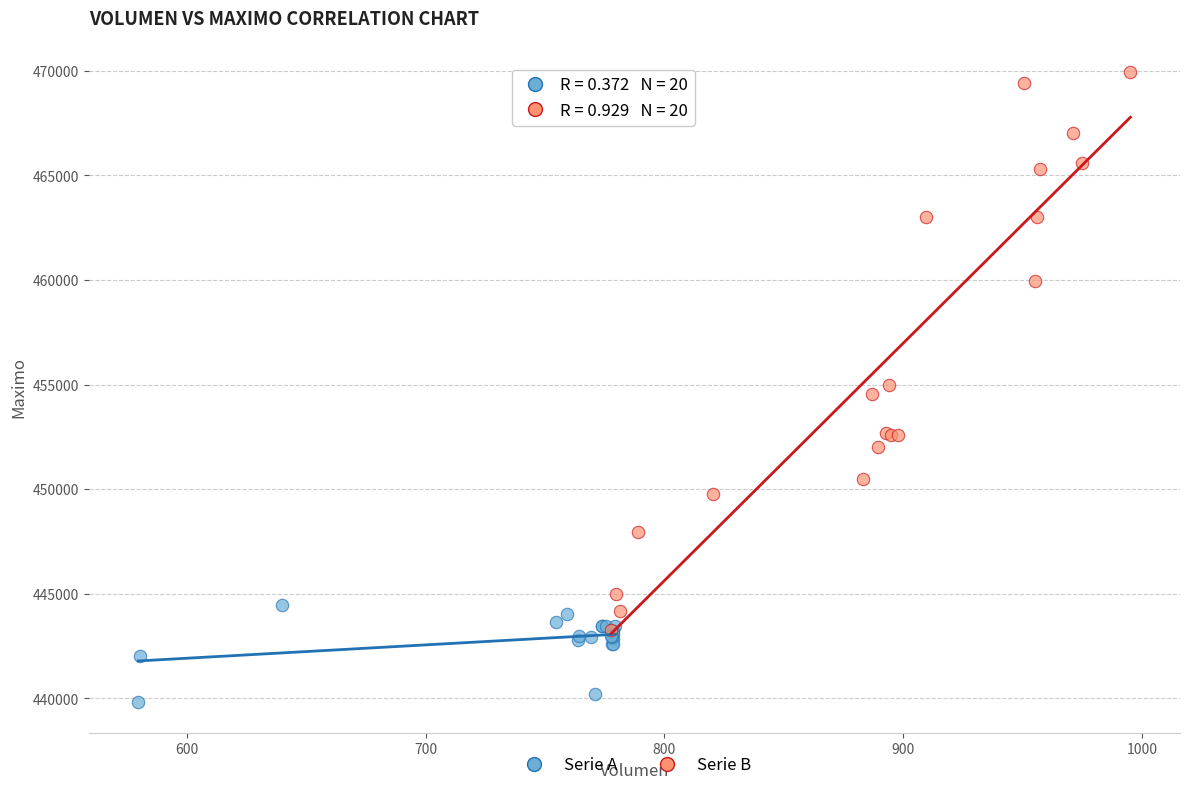

Which series has the largest Y range (max minus min)?

Serie B